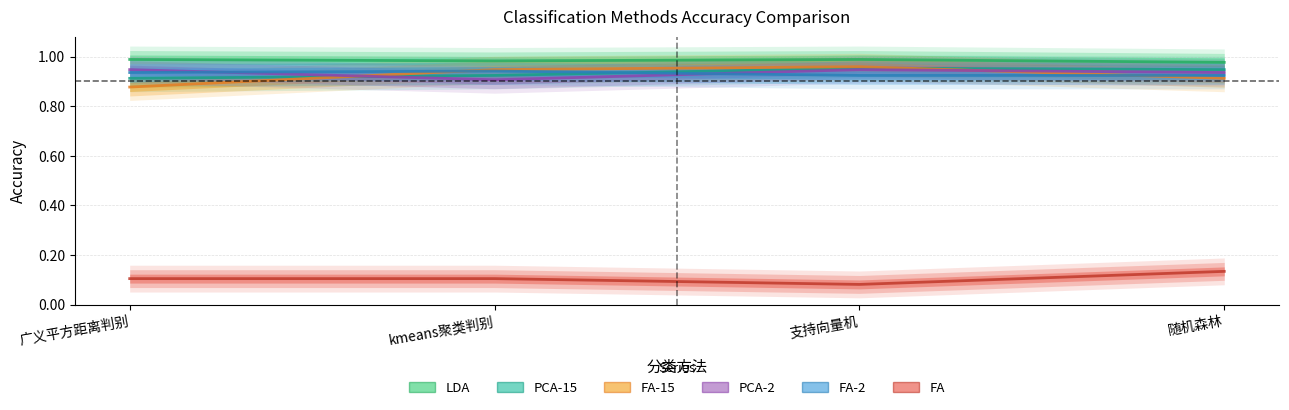

Rank the series by their maximum value, from highest to lowest.

LDA, FA-15, PCA-15, PCA-2, FA-2, FA